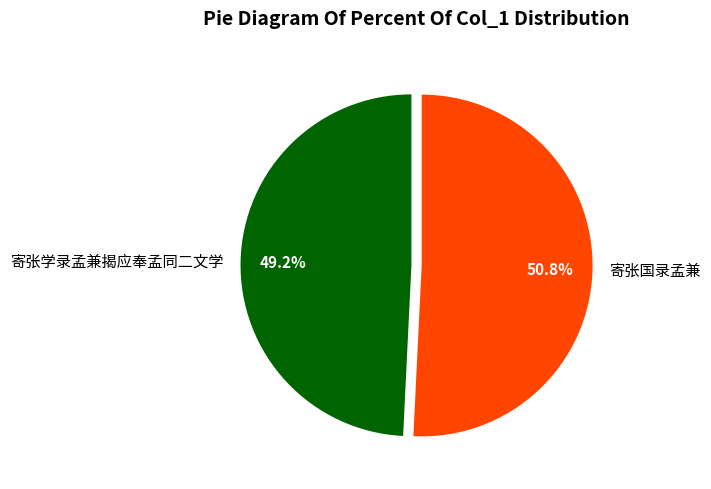

Which slice is the largest?

寄张国录孟兼